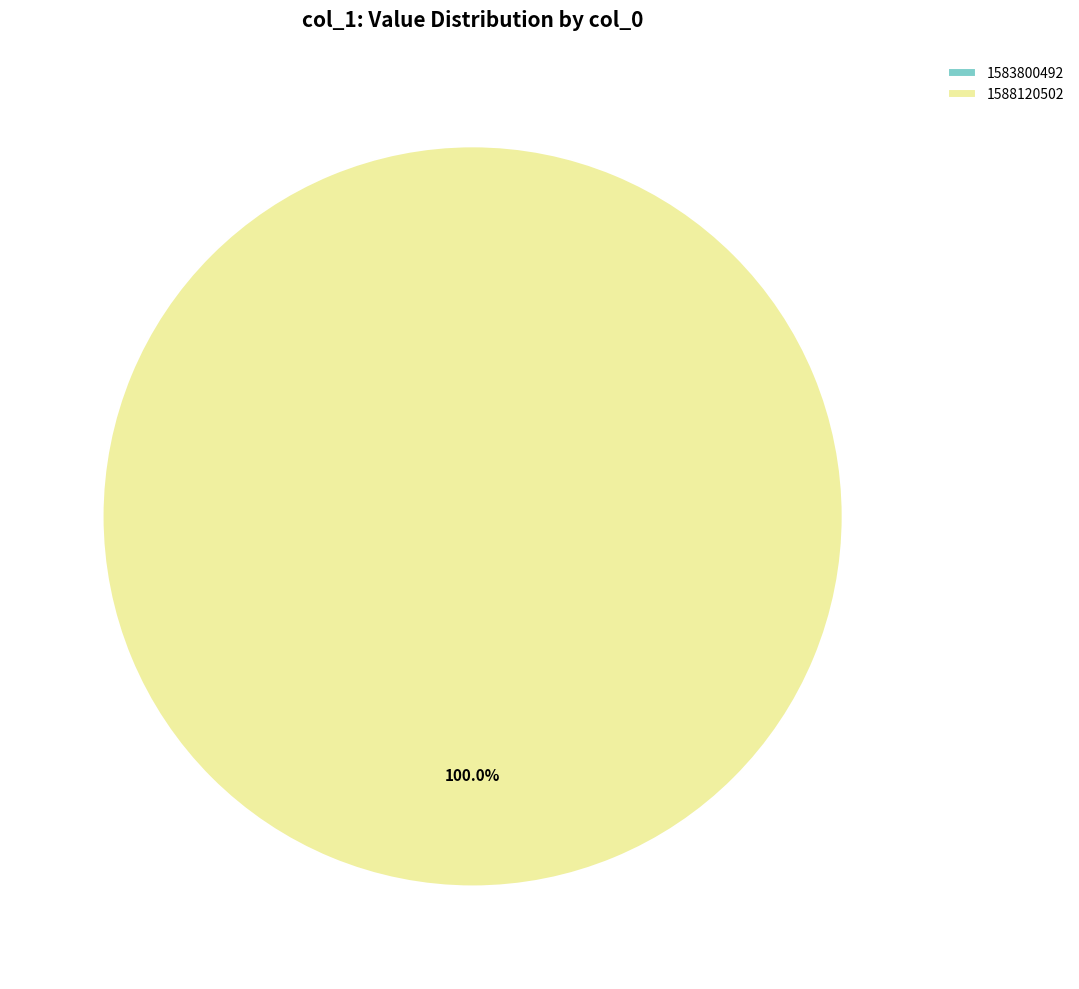

What percentage is the 1588120502 slice, to the nearest percent?

100%